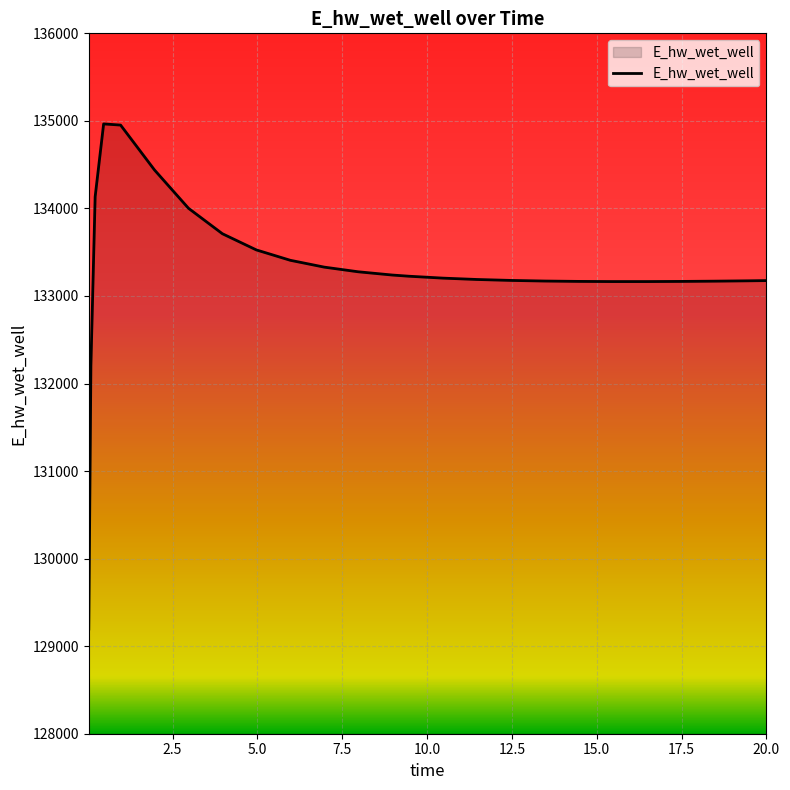

What is the minimum value shown in the chart?

129195.9